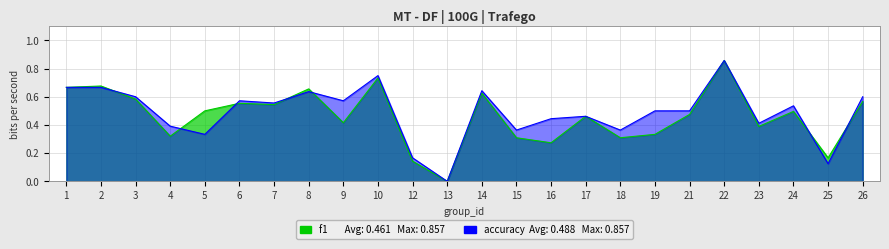

What is the value of the f1 point at the 5th from the left?

0.5